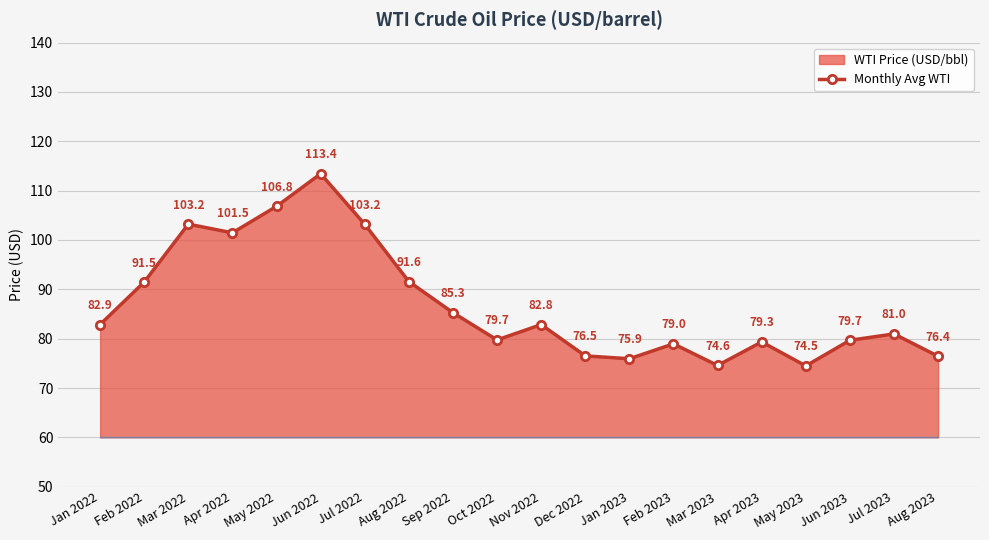

Reading left to right, extract all data points from this chart.

82.9	91.5	103.2	101.5	106.8	113.4	103.2	91.6	85.3	79.7	82.8	76.5	75.9	79.0	74.6	79.3	74.5	79.7	81.0	76.4